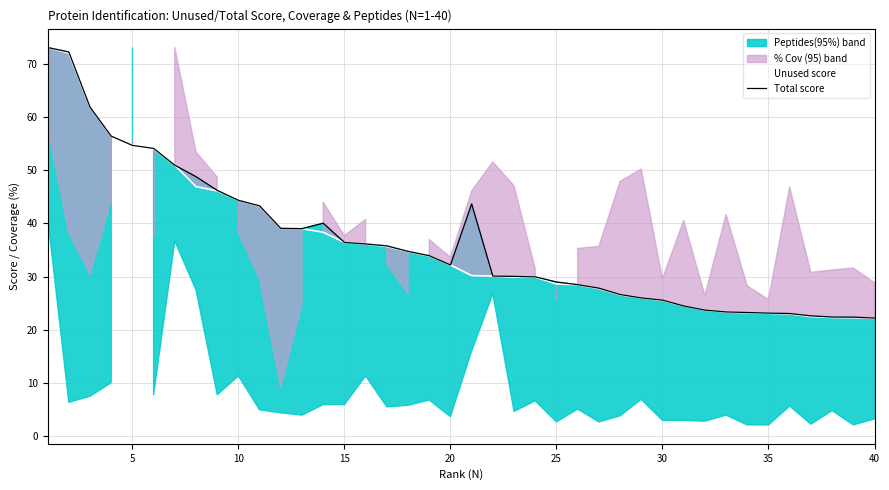

True or false: Unused score and Total score intersect in this chart.

False